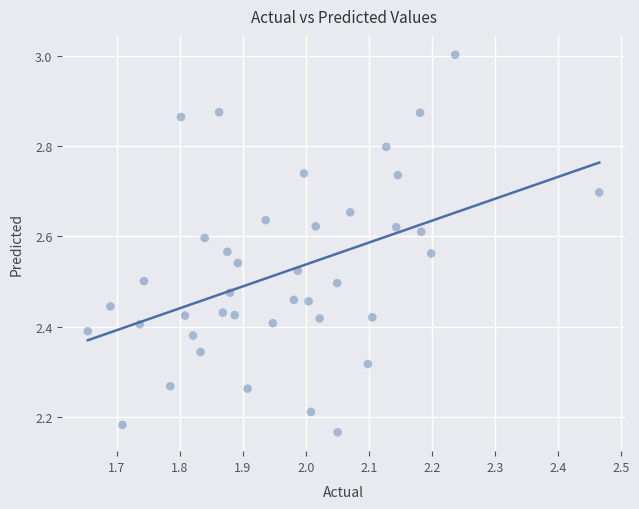

What is the range of X values (max minus min)?

0.8